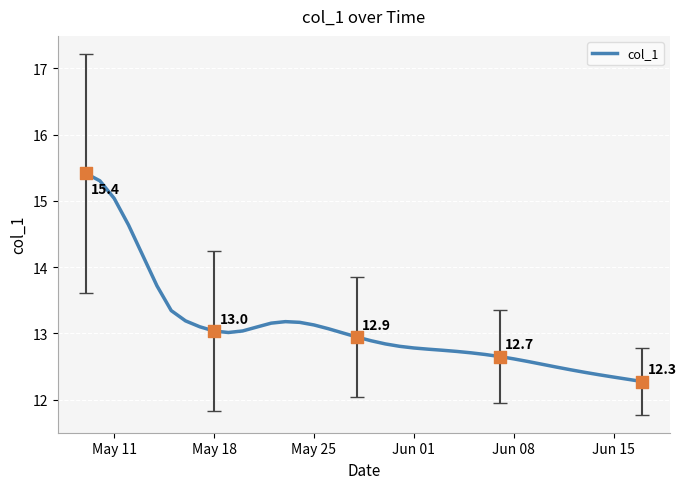

What is the greatest value displayed?

15.4